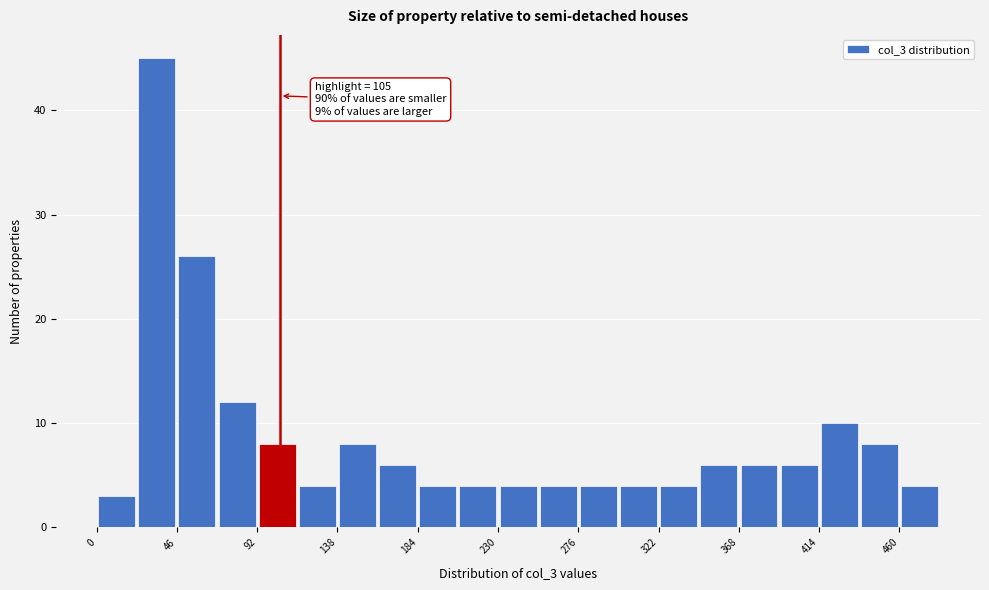

Over which range of the x-axis is the bar tallest?

23 to 46